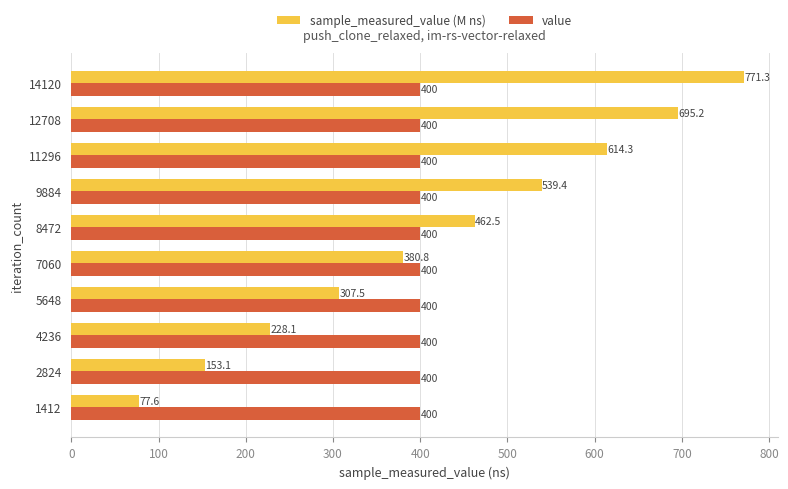

List the series in order of their peak value, lowest first.

value, sample_measured_value (M ns)